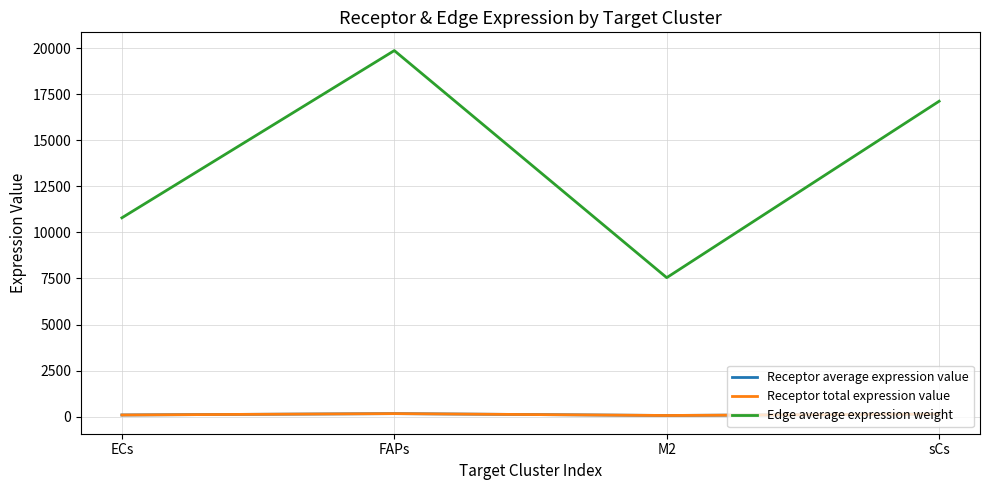

Where is the first local maximum for Receptor total expression value?

FAPs